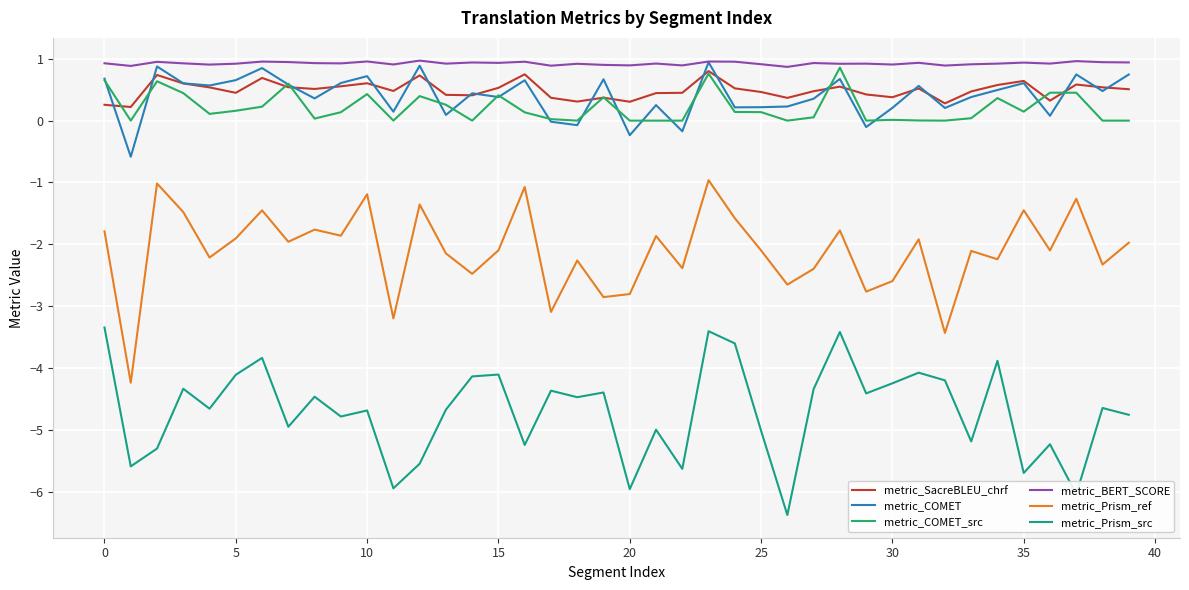

True or false: metric_Prism_ref and metric_SacreBLEU_chrf cross at least once.

False